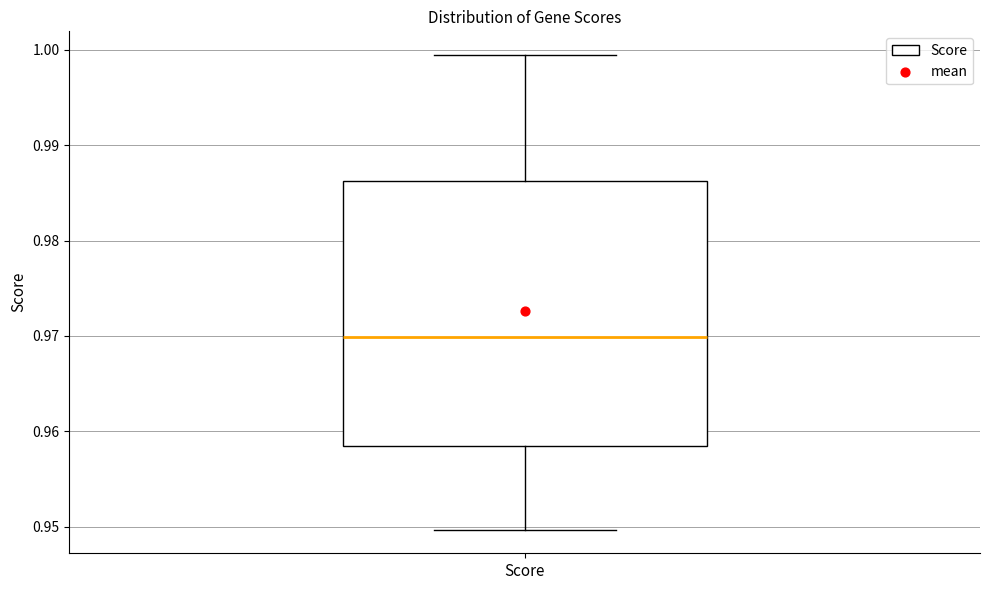

Read this box plot against the y-axis: the position of the median line, the range covered by the box, and the ends of both whiskers. The values are not printed on the chart, so give them approximately, as read against the axis.

median 0.970, box 0.958 to 0.986, whiskers 0.950 to 0.999